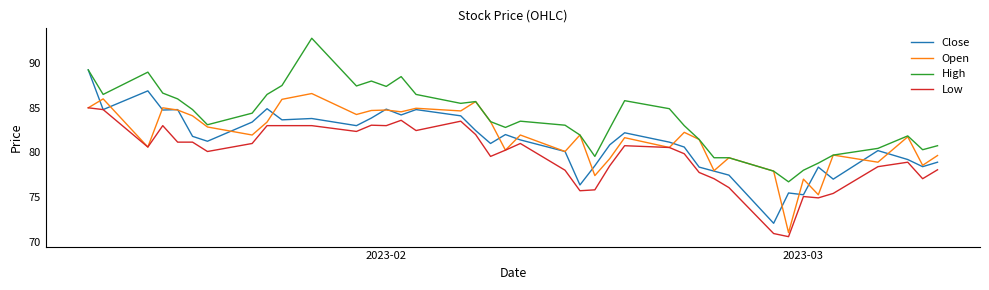

What is the maximum value shown in the chart?

92.8